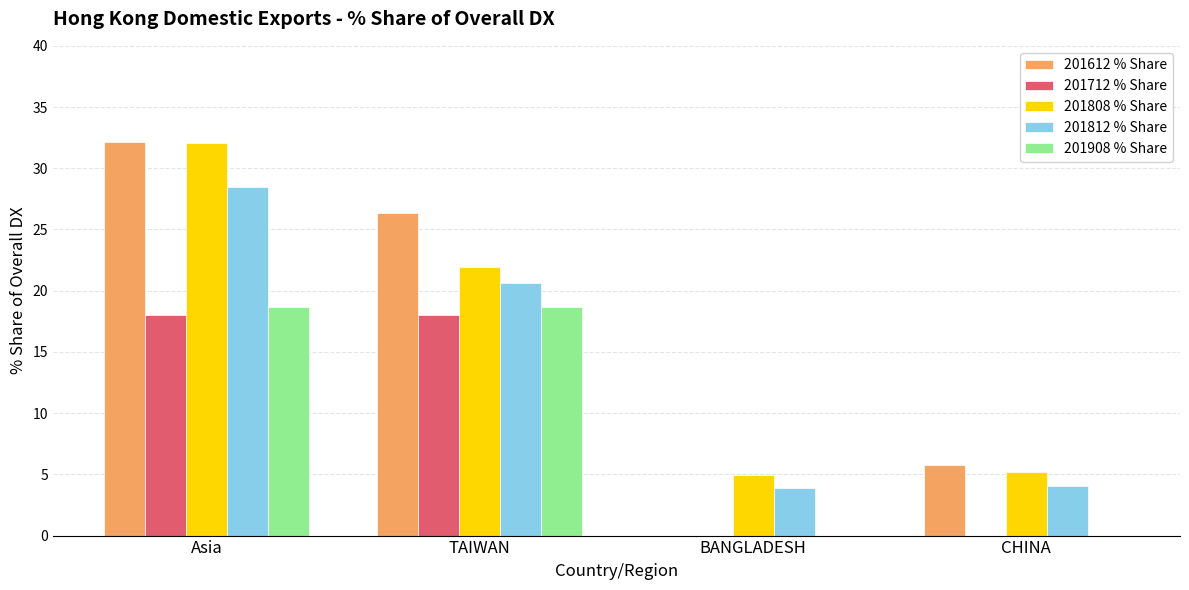

Is it true that 201808 % Share equals 19.4 at Asia?

False